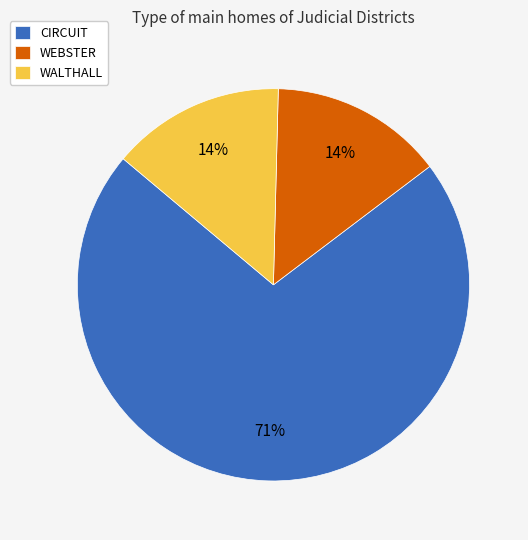

Is the sum of WALTHALL and WEBSTER greater than half?

No